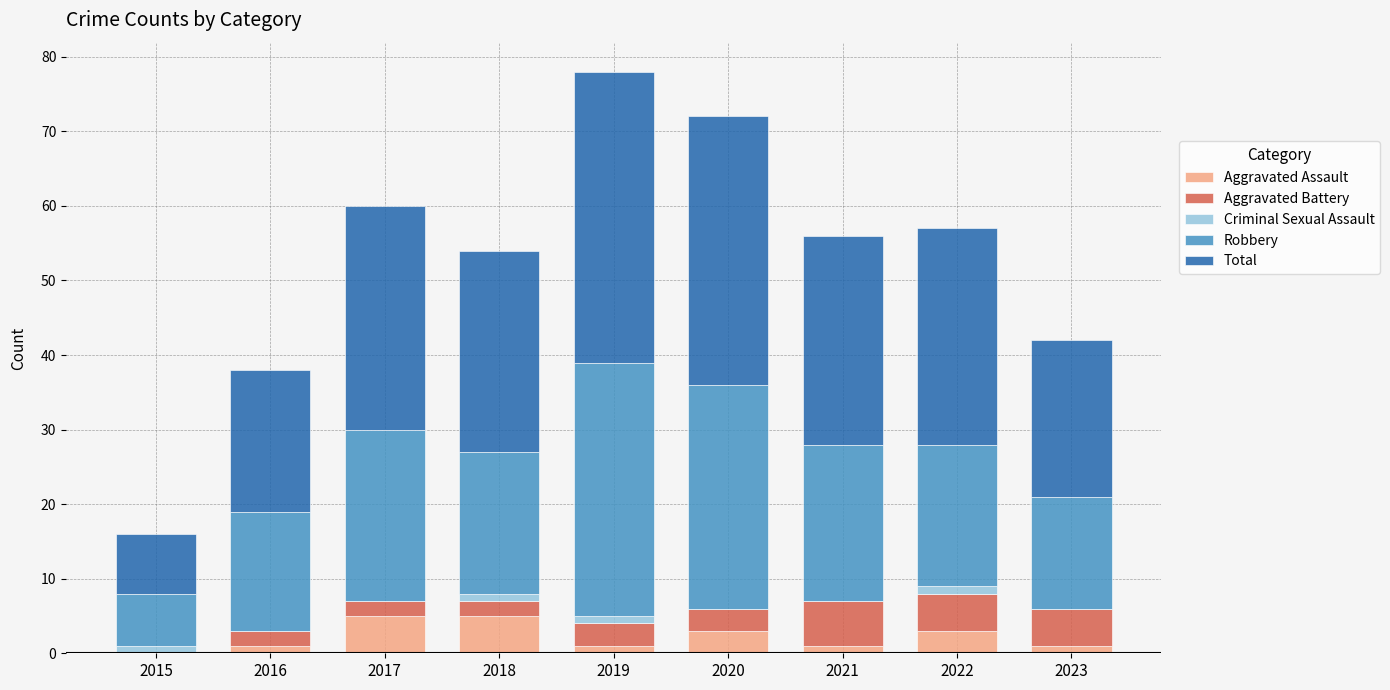

The Aggravated Assault series shows 8 at 2018. True or false?

False